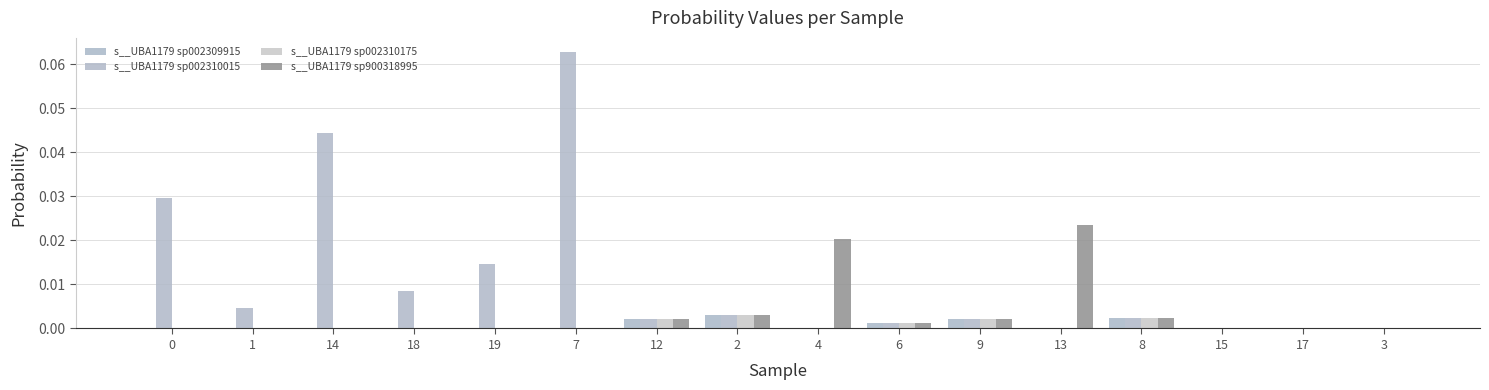

Which series has the widest spread of values?

s__UBA1179 sp002310015